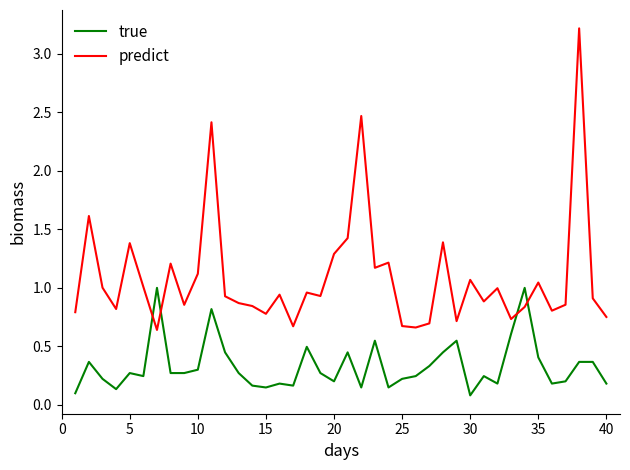

What are all the series names shown in the legend?

true, predict